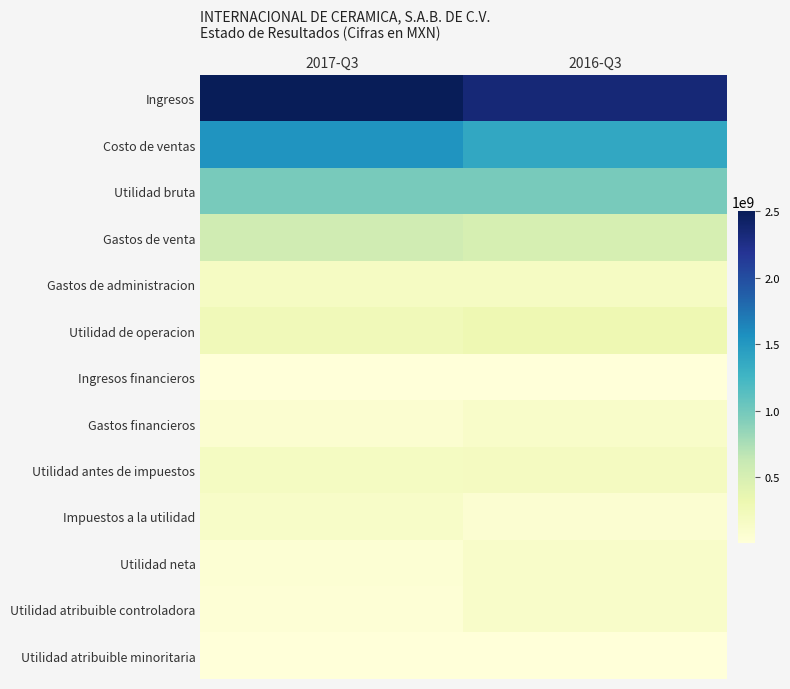

Reading right to left, transcribe all the data shown in this chart.

Ingresos: 2016-Q3=2344703000	2017-Q3=2502043000
Costo de ventas: 2016-Q3=1370229000	2017-Q3=1525833000
Utilidad bruta: 2016-Q3=974474000	2017-Q3=976210000
Gastos de venta: 2016-Q3=501466000	2017-Q3=552852000
Gastos de administracion: 2016-Q3=169386000	2017-Q3=176346000
Utilidad de operacion: 2016-Q3=303926000	2017-Q3=248798000
Ingresos financieros: 2016-Q3=4651000	2017-Q3=1209000
Gastos financieros: 2016-Q3=125514000	2017-Q3=70966000
Utilidad antes de impuestos: 2016-Q3=189063000	2017-Q3=182354000
Impuestos a la utilidad: 2016-Q3=67855000	2017-Q3=135444000
Utilidad neta: 2016-Q3=121208000	2017-Q3=46910000
Utilidad atribuible controladora: 2016-Q3=119702000	2017-Q3=37739000
Utilidad atribuible minoritaria: 2016-Q3=1506000	2017-Q3=9171000